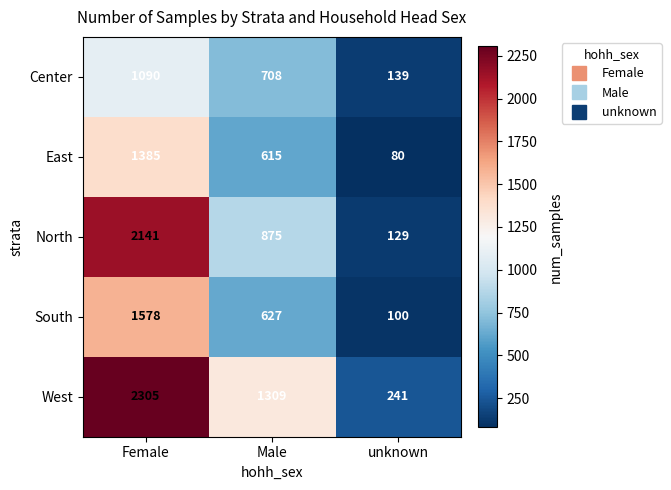

Is it true that West equals 797 at Male?

False